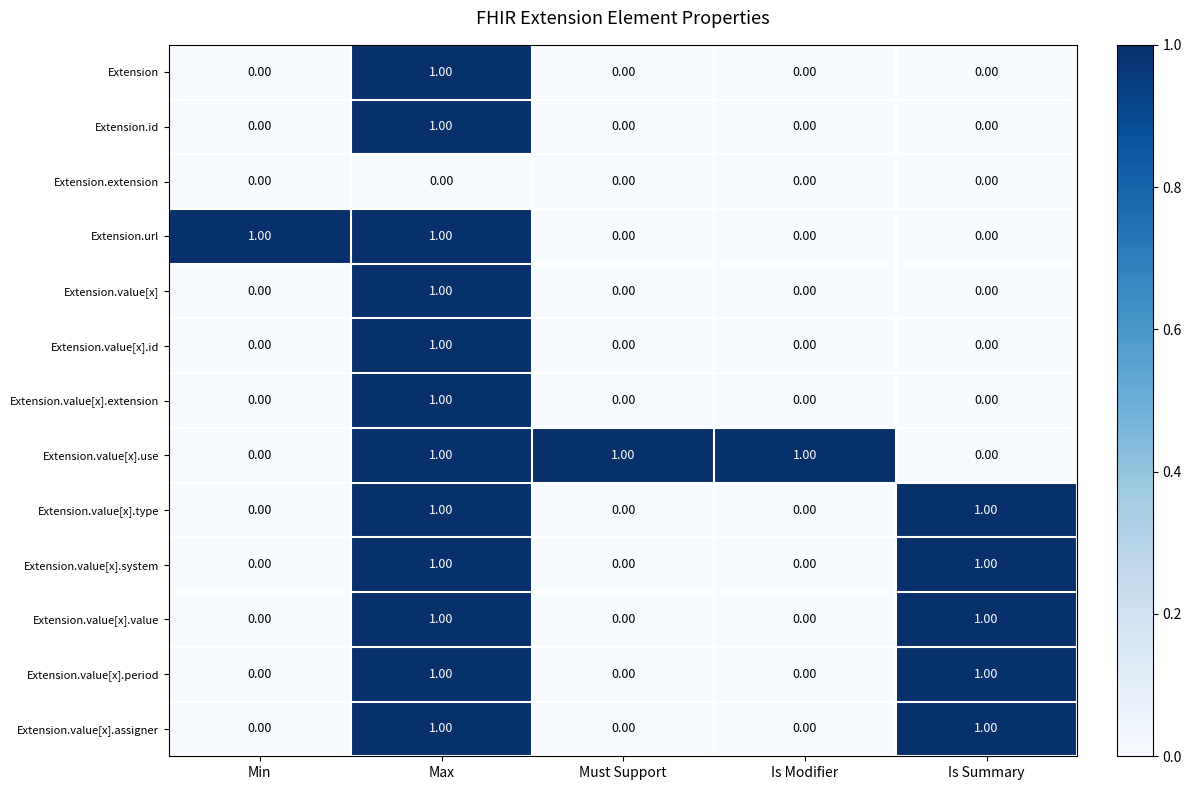

Which category has the highest value in the Extension.value[x].id series?

Max